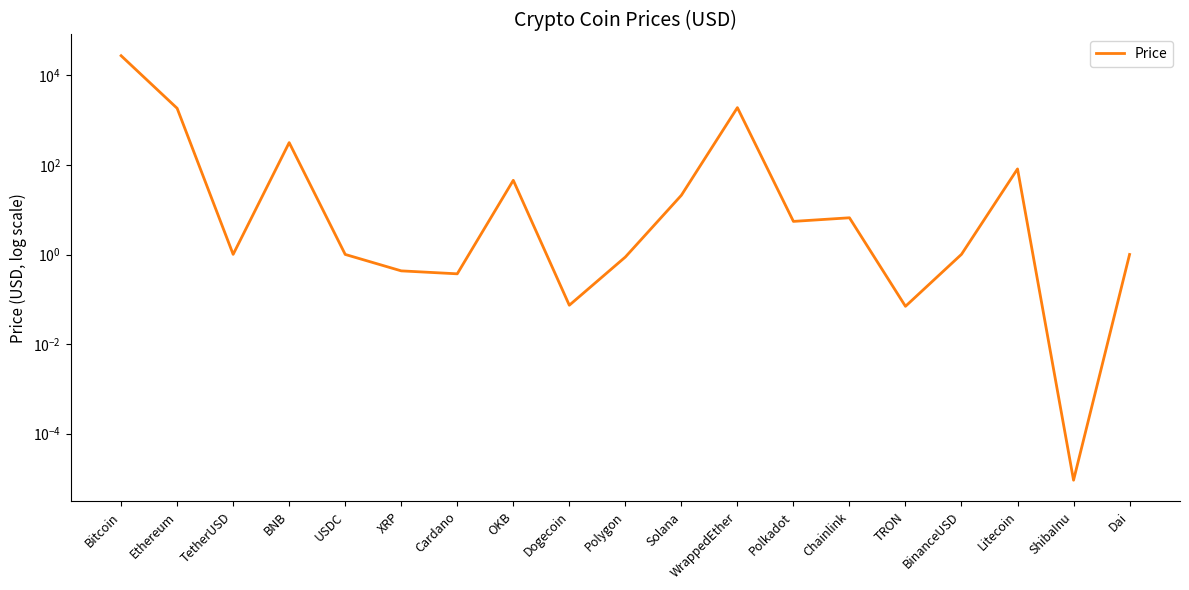

List the labels in order of value, largest first.

Bitcoin, WrappedEther, Ethereum, BNB, Litecoin, OKB, Solana, Chainlink, Polkadot, BinanceUSD, TetherUSD, USDC, Dai, Polygon, XRP, Cardano, Dogecoin, TRON, ShibaInu